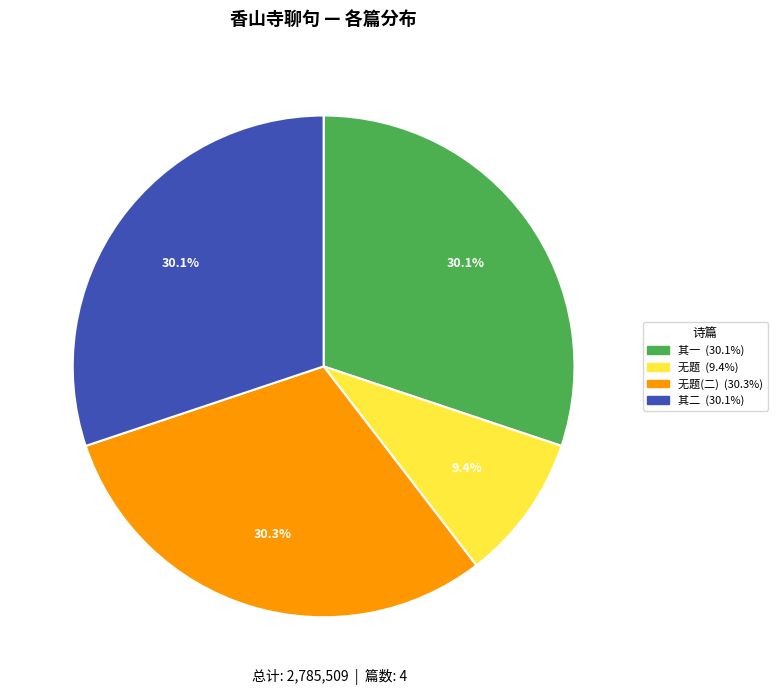

Does any single category account for the majority?

No